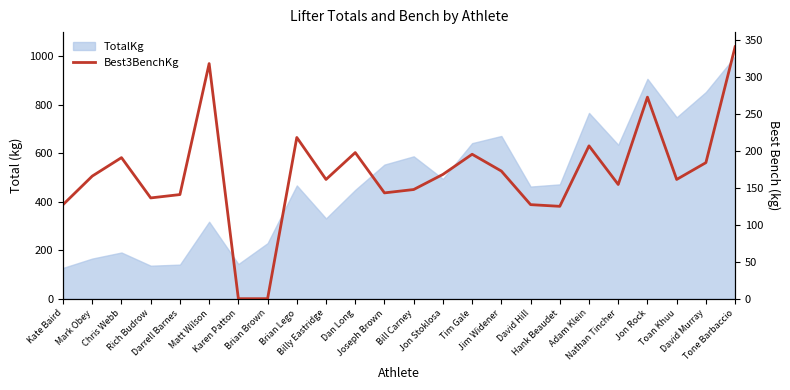

Which label corresponds to the smallest value in the chart?

Karen Patton